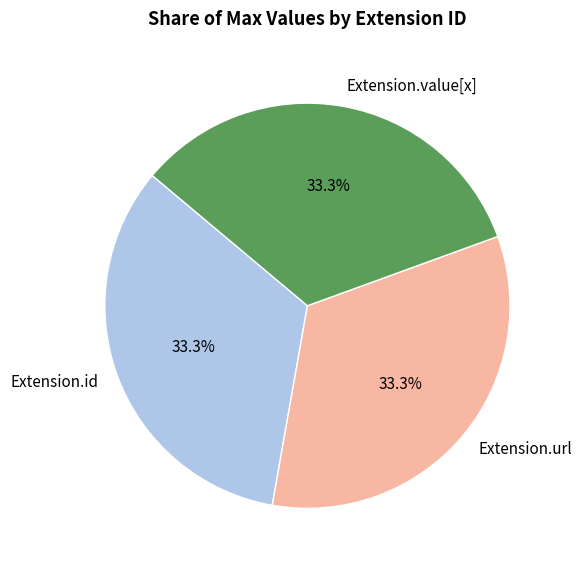

Is Extension.url the majority of the pie?

No